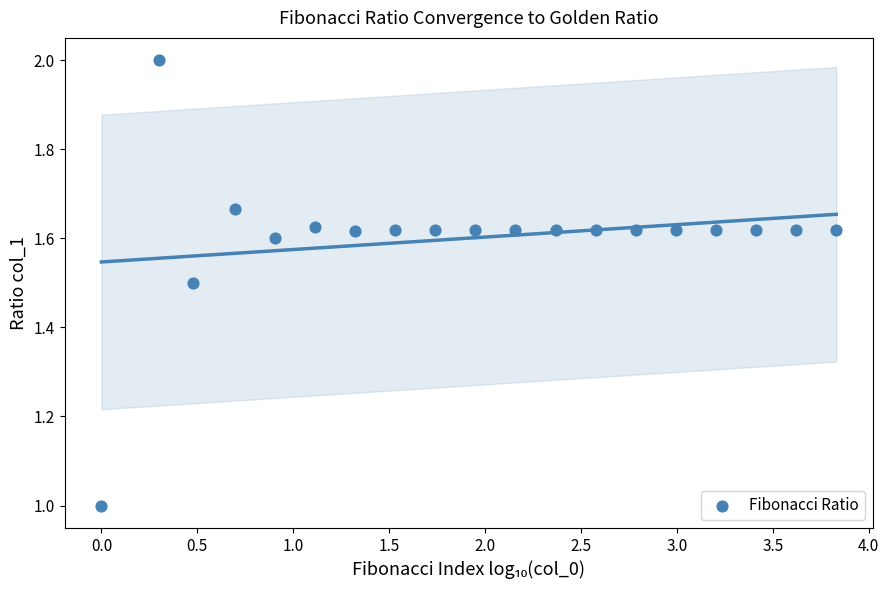

What is the range of Y values (max minus min)?

1.0